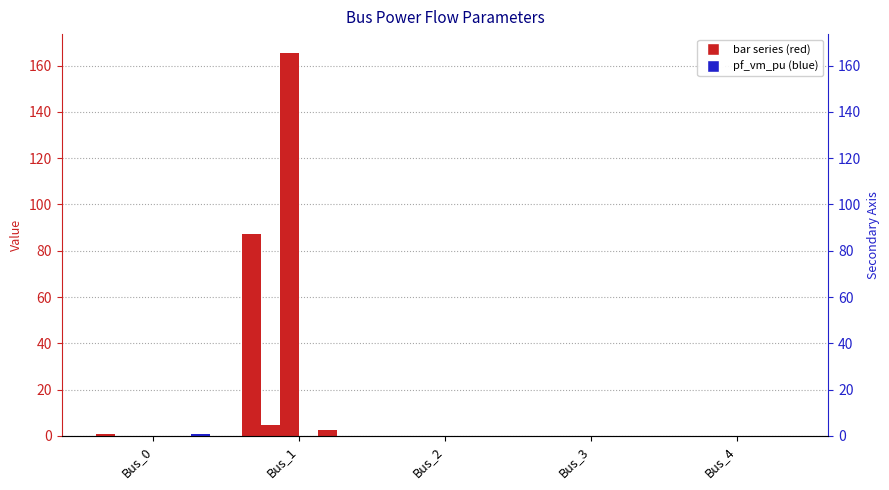

Is it true that pf_ikss_ka equals 2.4 at Bus_4?

False